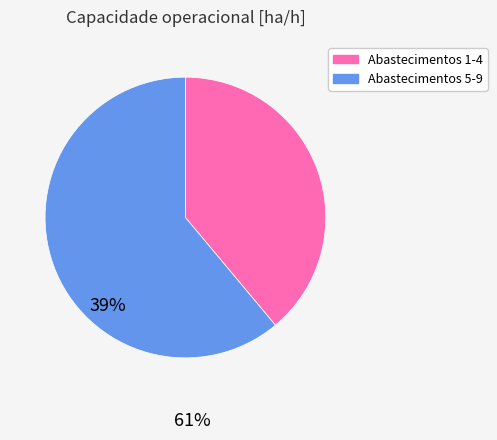

Approximately how many times larger is the value at Abastecimentos 1-4 compared to Abastecimentos 5-9?

0.6